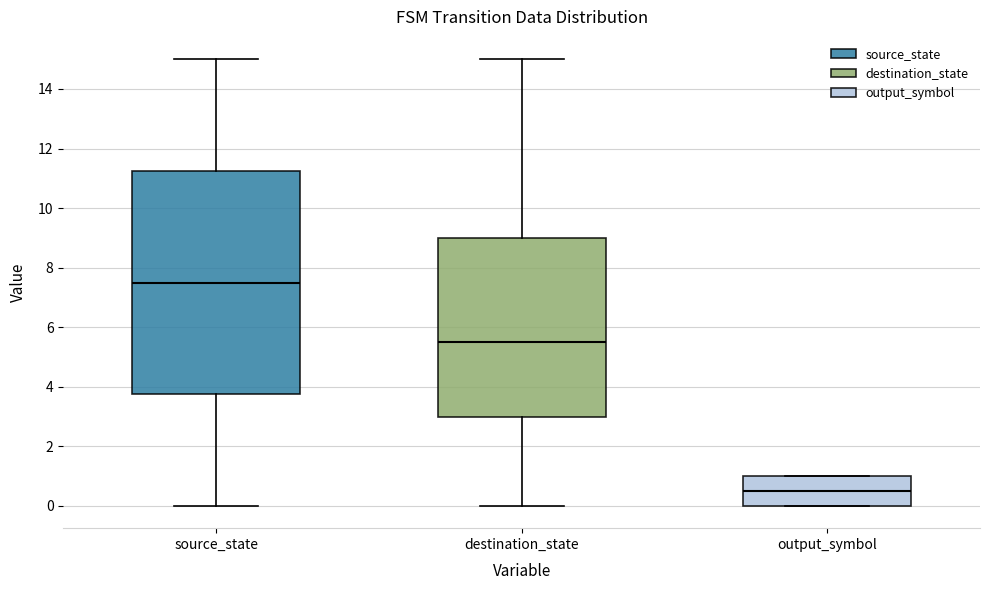

Which box is the tallest, from its lower edge to its upper edge?

source_state